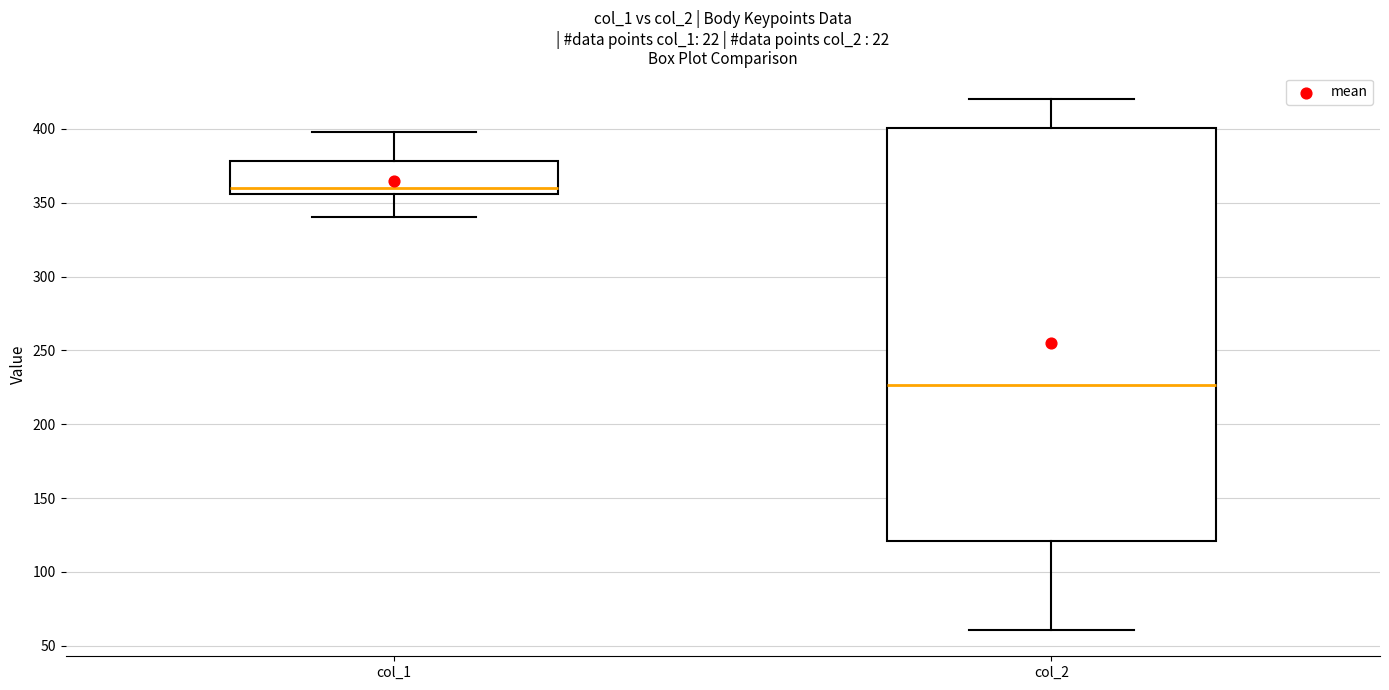

Where does the upper whisker of the box for col_2 end on the y-axis? The values are not printed on the chart, so give them approximately, as read against the axis.

420